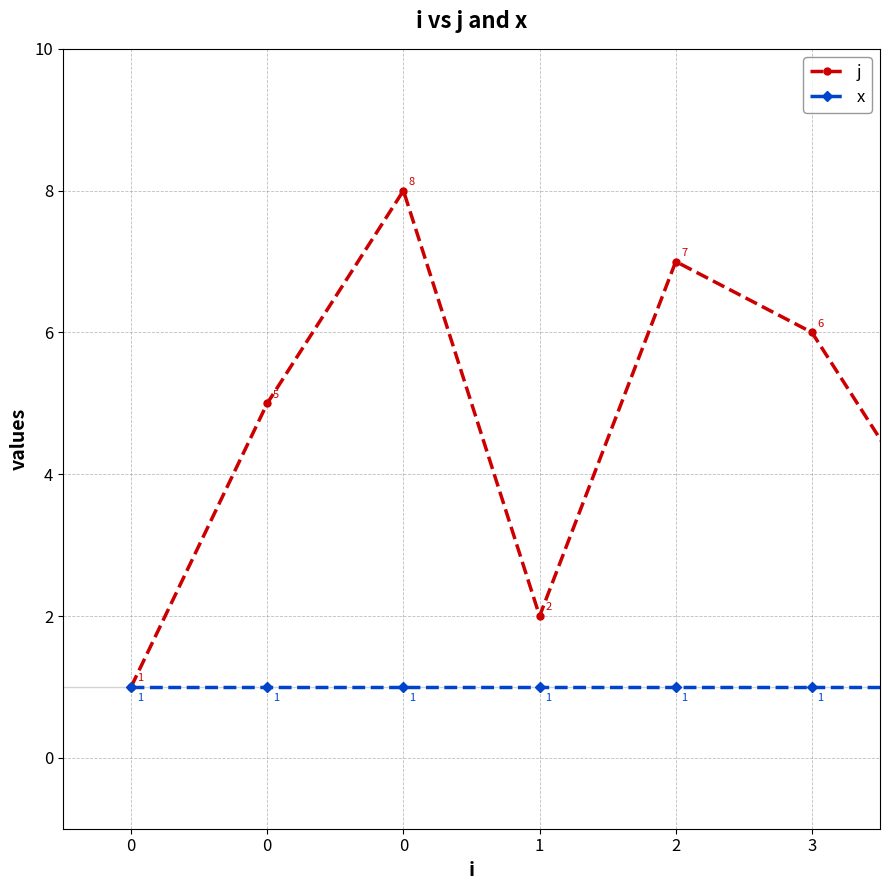

Rank the series by their average value, from lowest to highest.

x, j